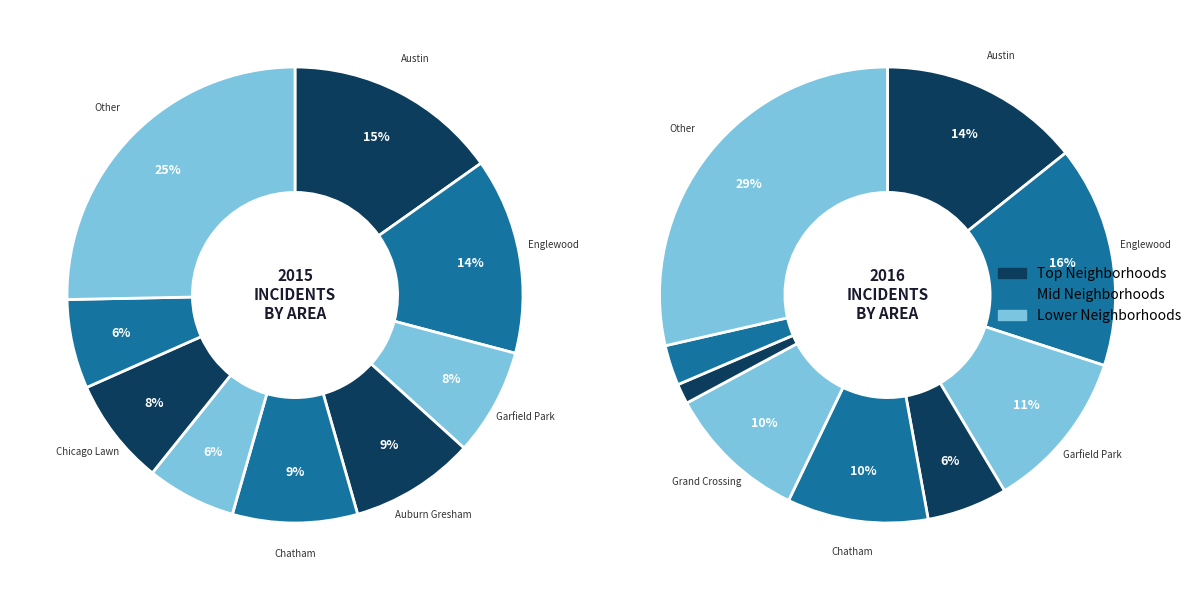

To the nearest percent, what is the difference between the largest and smallest slice percentages?

19%